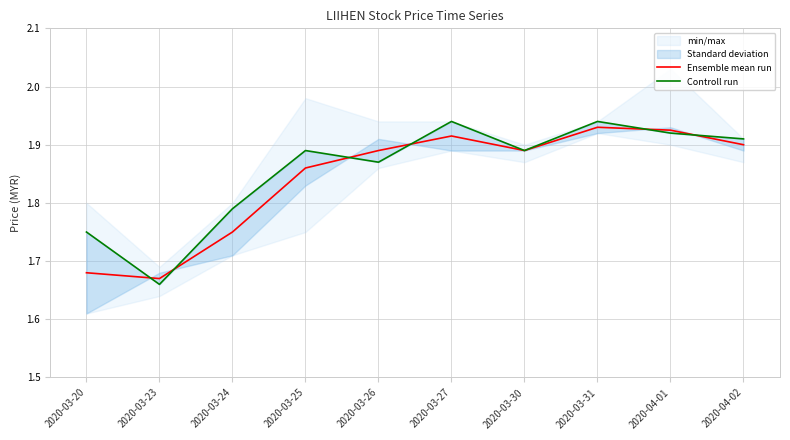

Is it true that Controll run equals 1.3 at 2020-04-02?

False